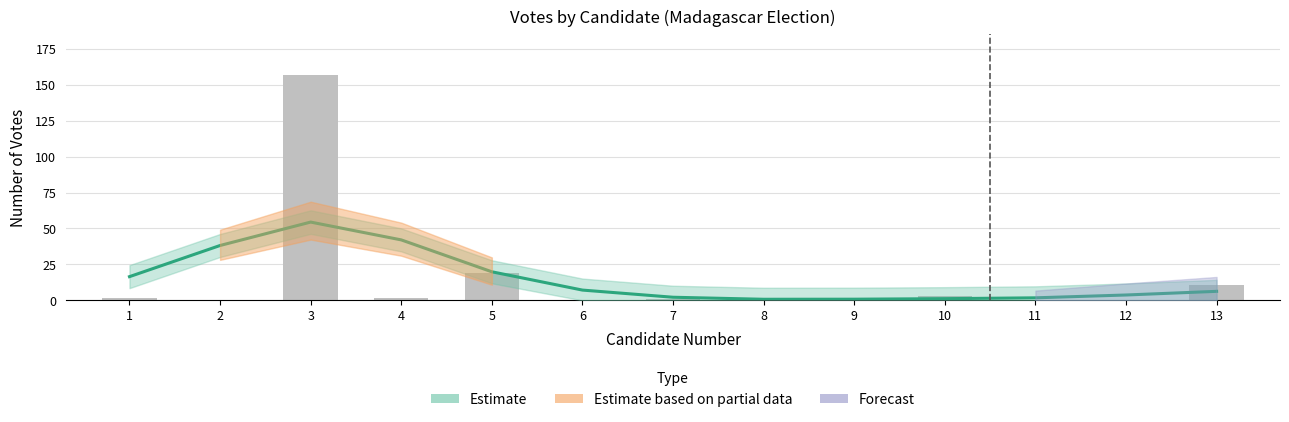

Which label corresponds to the smallest value in the chart?

2